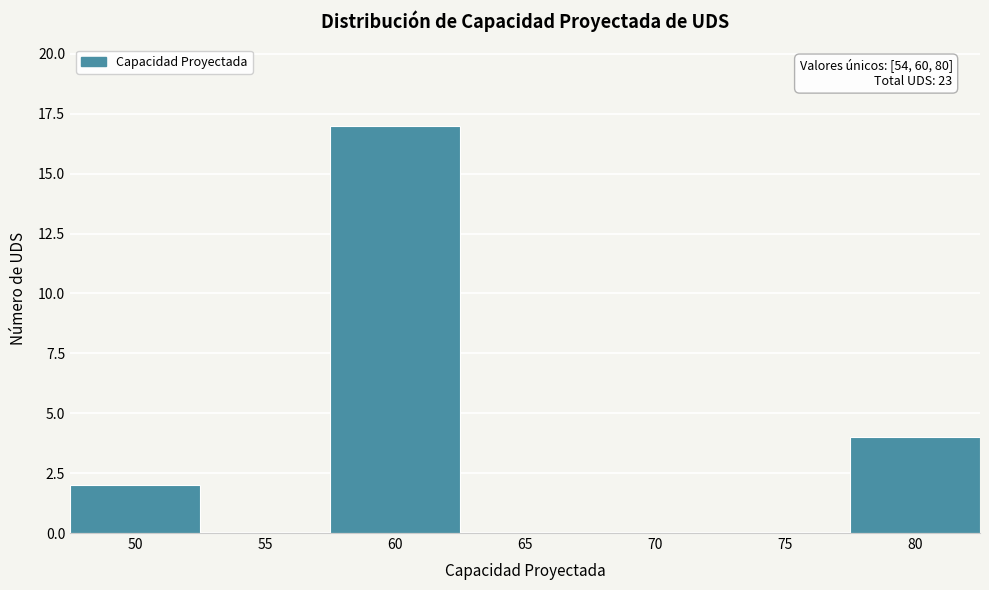

Reading left to right, list all the values displayed in this chart.

50=2	55=0	60=17	65=0	70=0	75=0	80=4